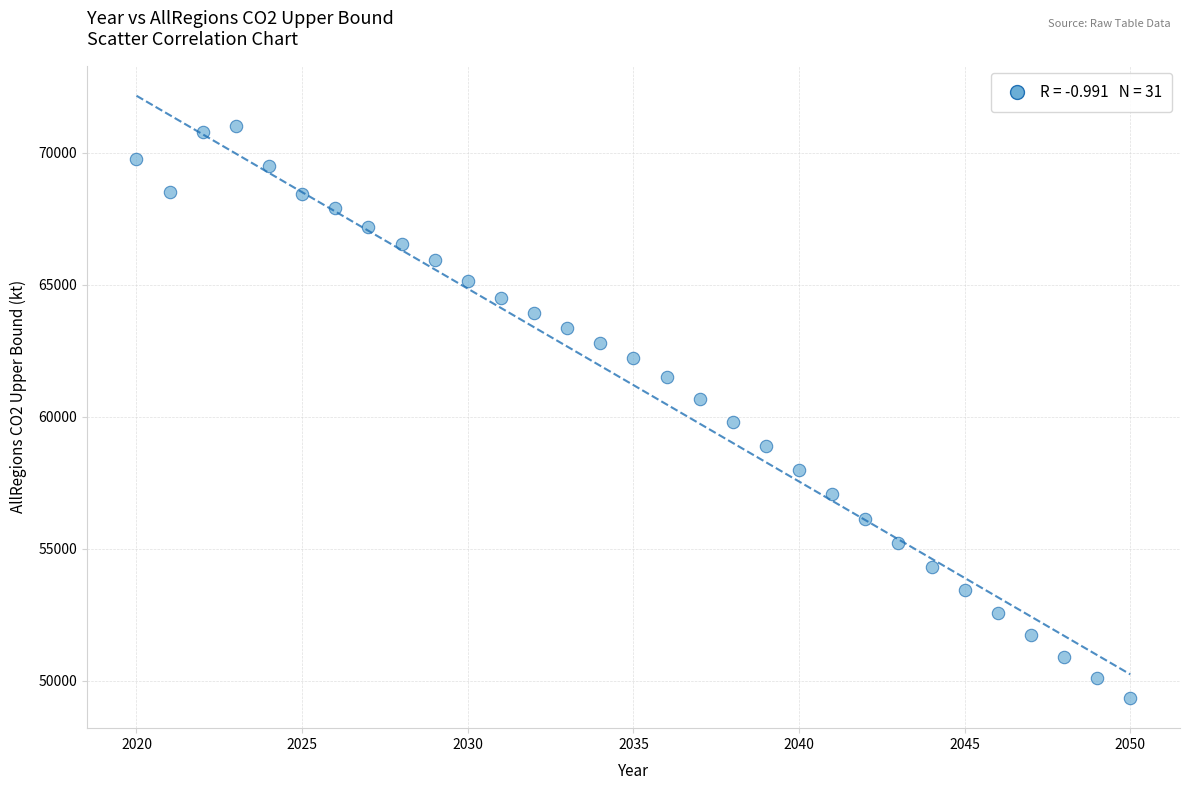

What is the range of Y values (max minus min)?

21660.1